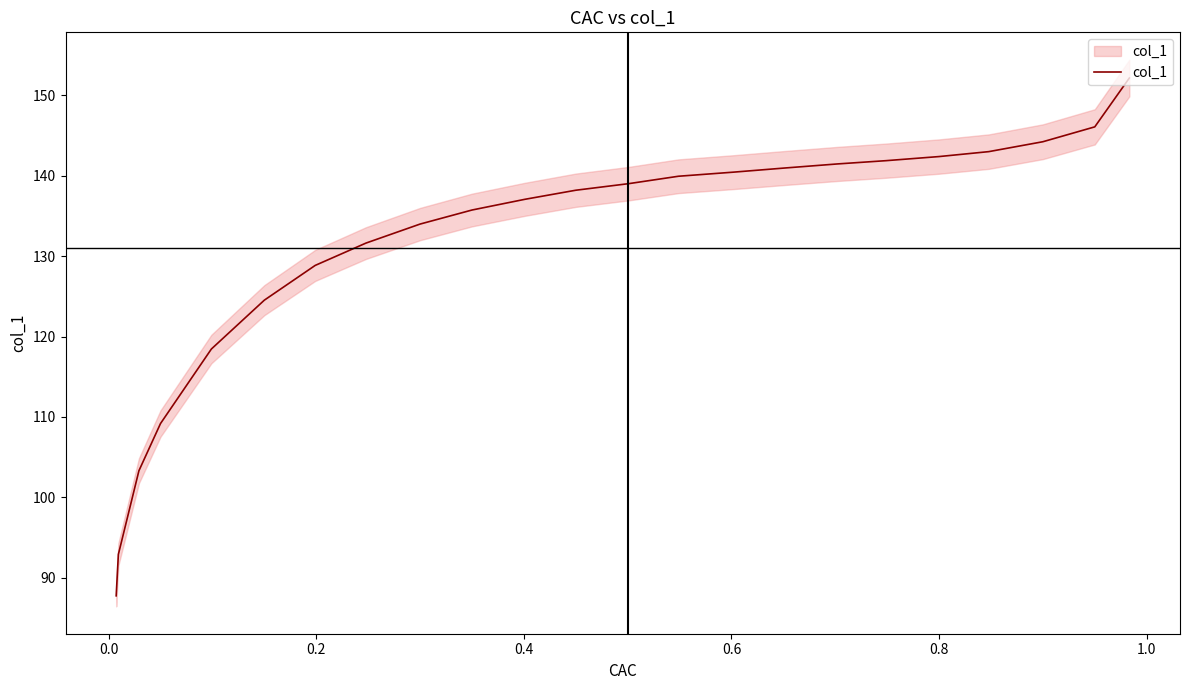

What is the maximum value shown in the chart?

152.2